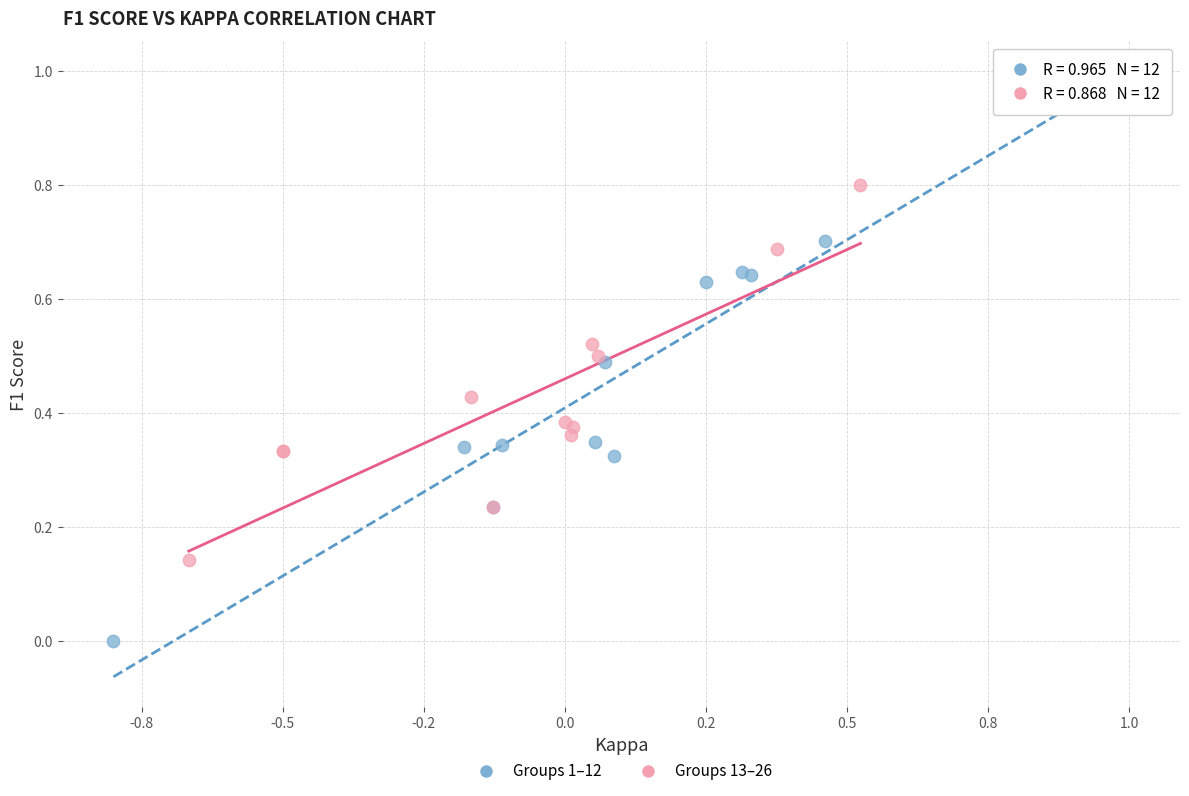

Which series reaches the minimum Y coordinate?

Groups 1–12